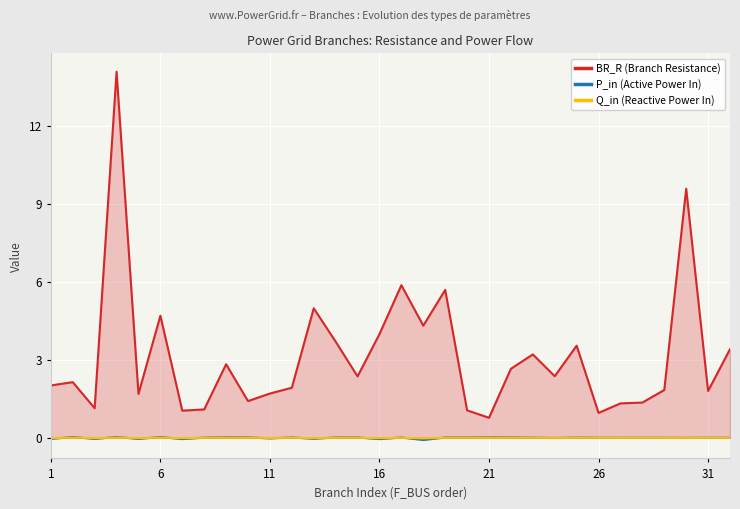

What is the maximum value shown in the chart?

14.1